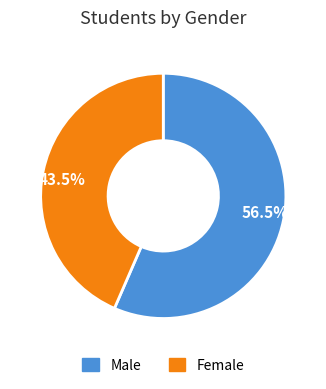

What is the smallest slice in the pie chart?

43.5%